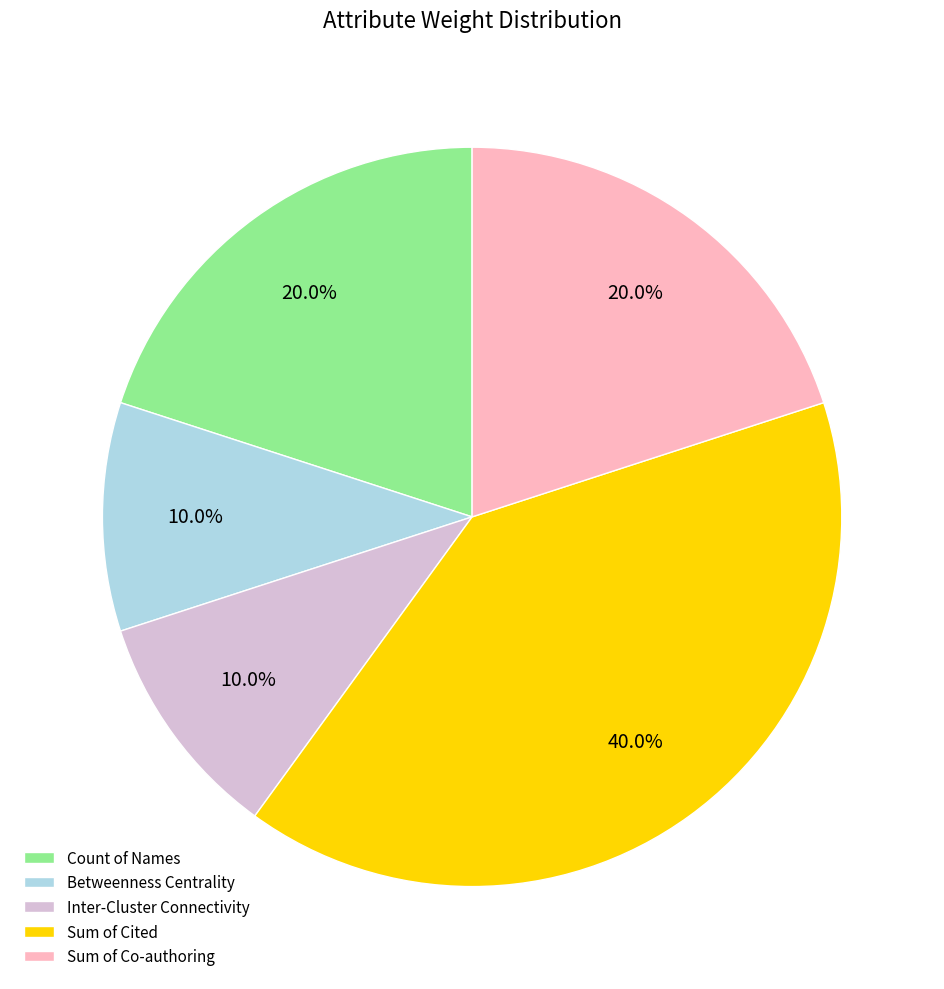

To the nearest percent, what is the average slice percentage?

20%